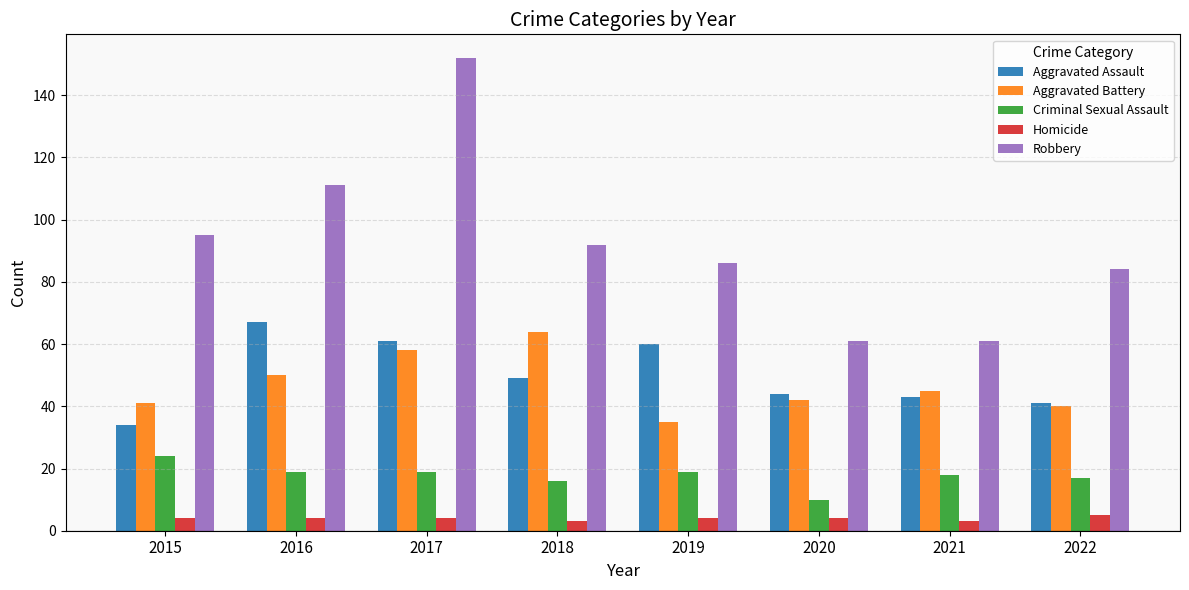

What is the total value across all series at 2015?

198